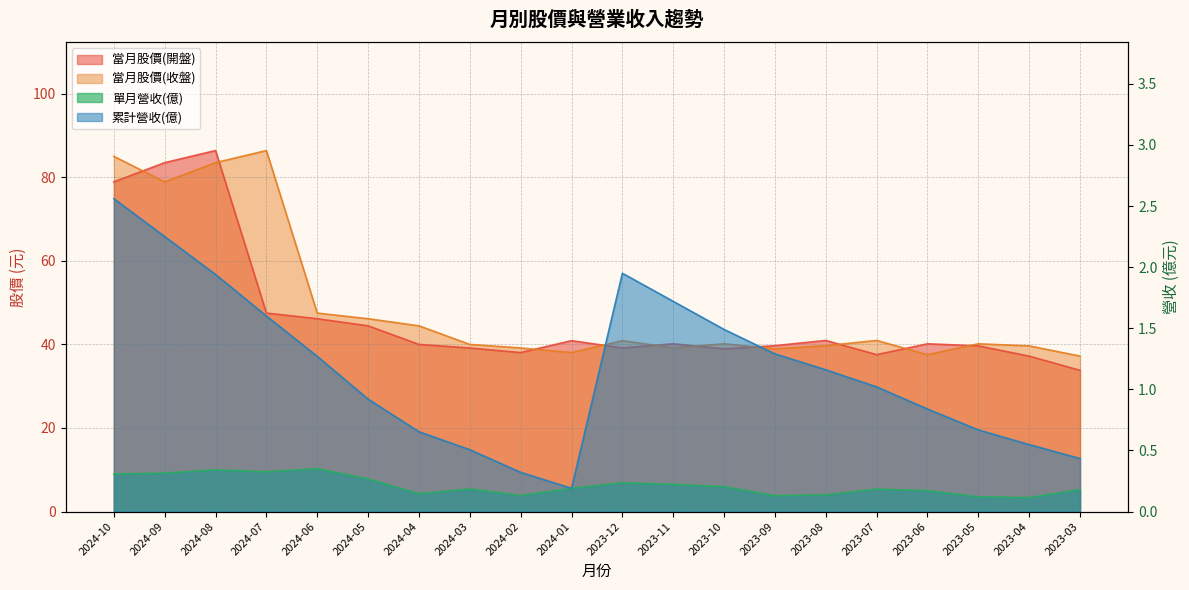

List the labels in order of 當月股價(收盤) value, largest first.

2024-07, 2024-10, 2024-08, 2024-09, 2024-06, 2024-05, 2024-04, 2023-07, 2023-12, 2023-10, 2023-05, 2024-03, 2023-08, 2023-04, 2024-02, 2023-11, 2023-09, 2024-01, 2023-06, 2023-03